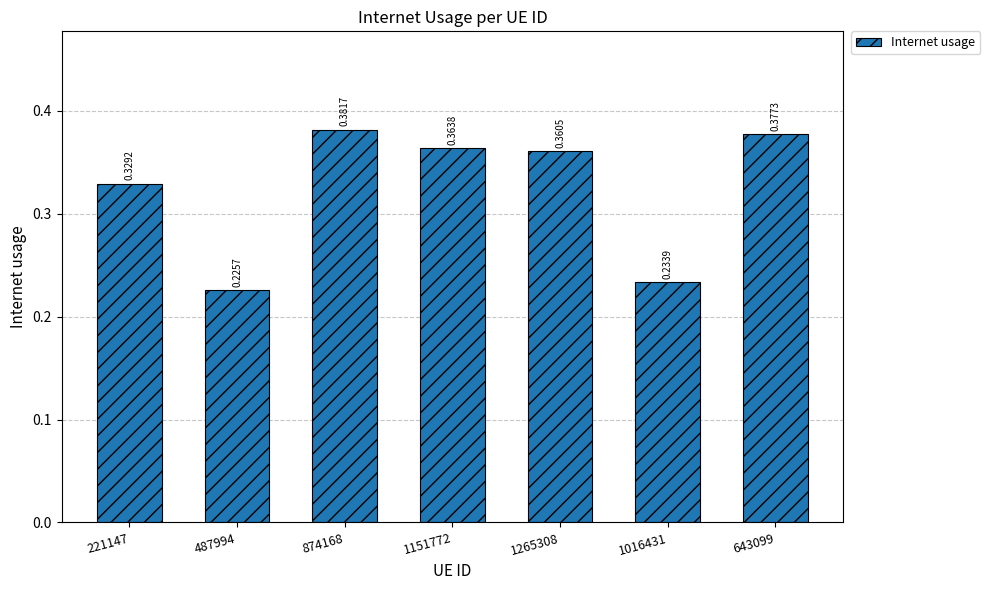

Rank the categories by value from highest to lowest.

874168, 643099, 1151772, 1265308, 221147, 1016431, 487994